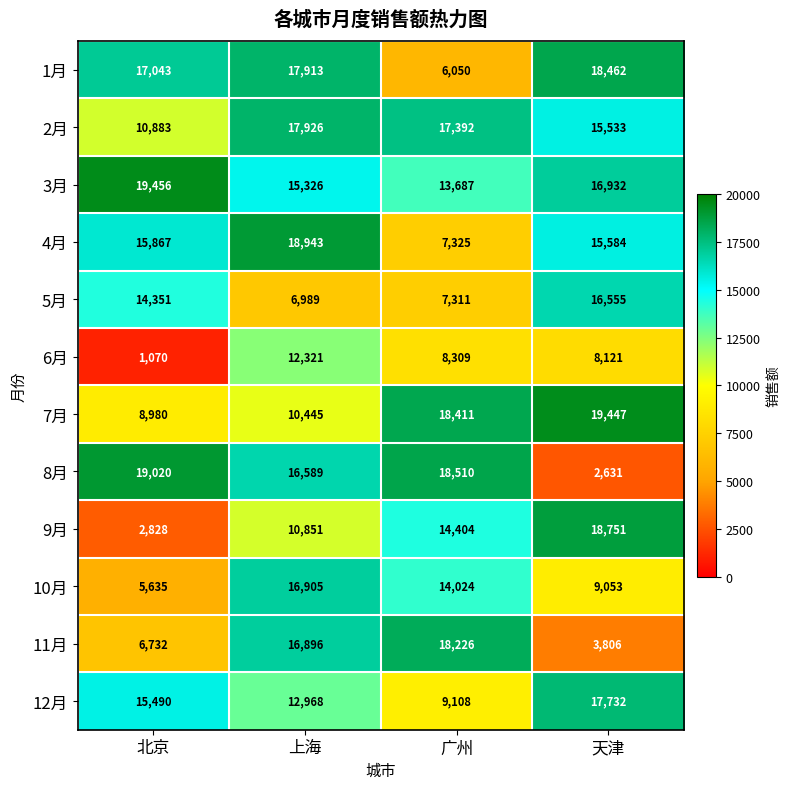

Rank the series at 天津 from lowest to highest value.

8月, 11月, 6月, 10月, 2月, 4月, 5月, 3月, 12月, 1月, 9月, 7月